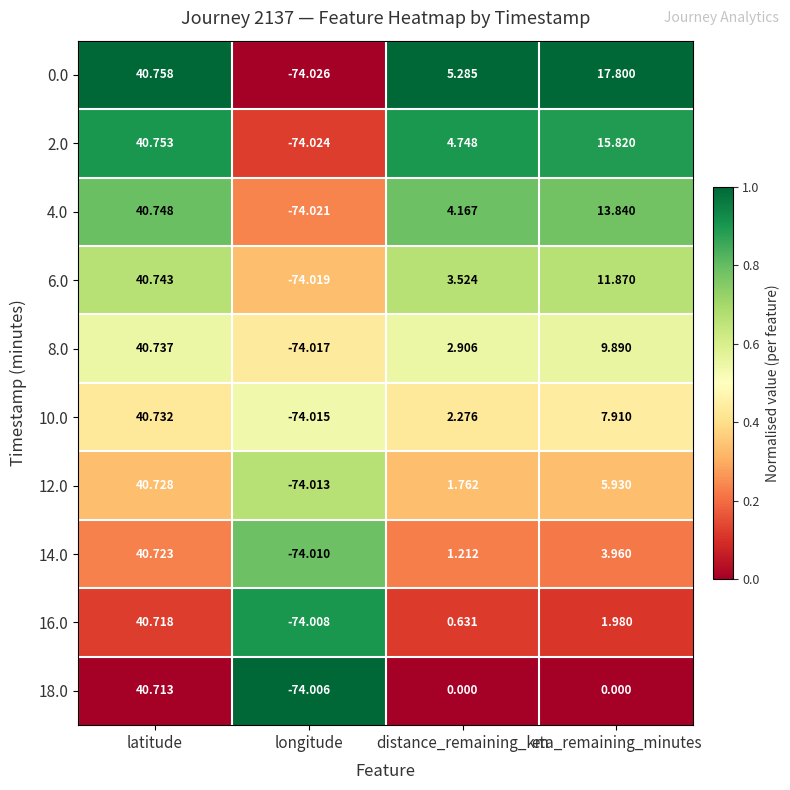

Is the value of 0.0 at distance_remaining_km greater than the value of 6.0 at longitude?

Yes